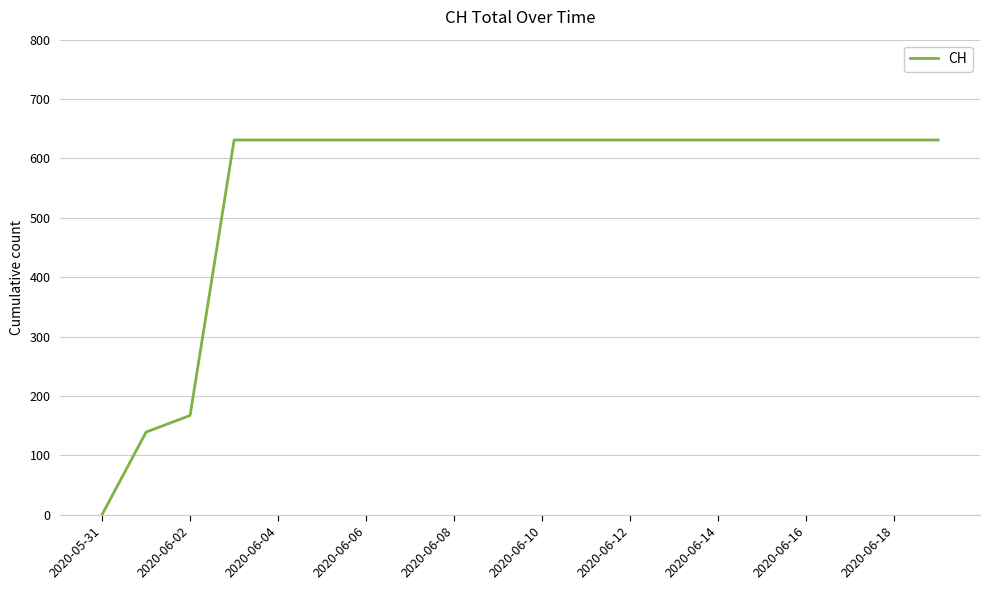

What is the difference between the maximum and minimum values?

631